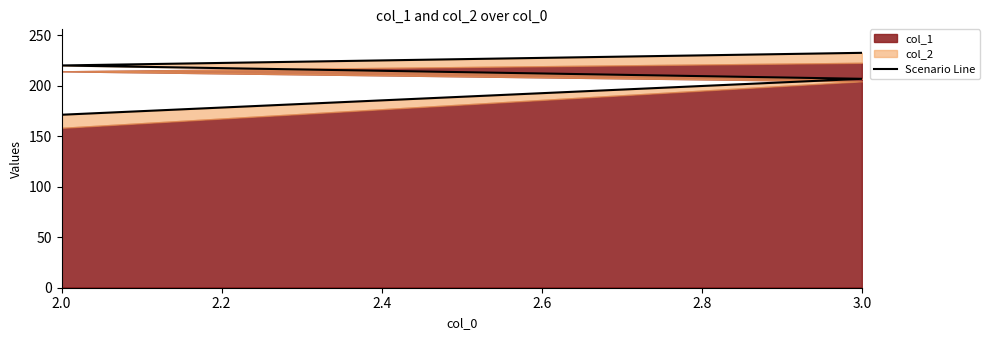

What is the greatest value displayed?

232.8